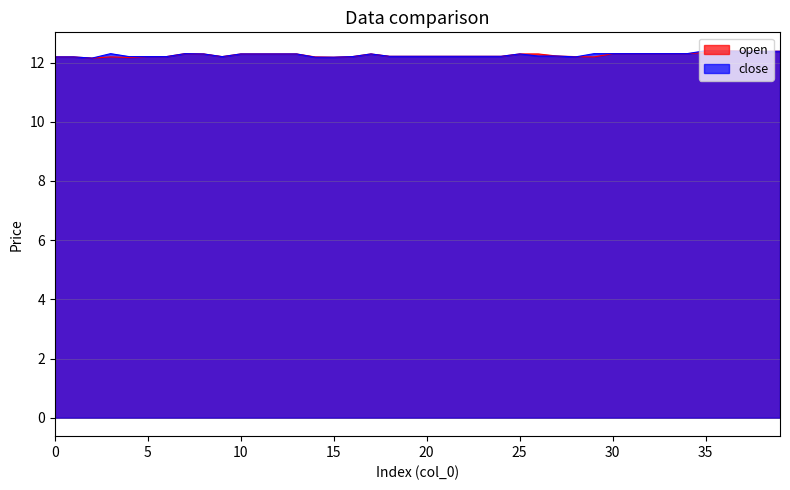

What is the difference between the maximum and second lowest values in the close series?

0.2